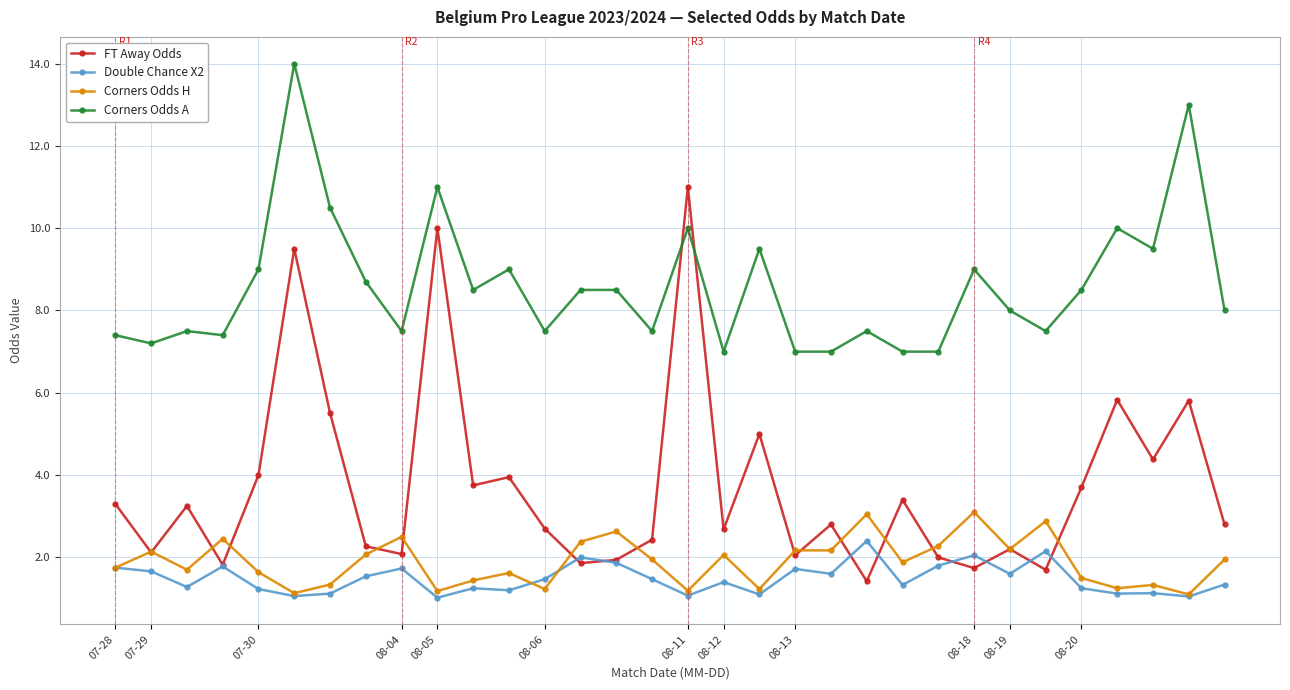

True or false: Corners Odds A and Double Chance X2 cross at least once.

False